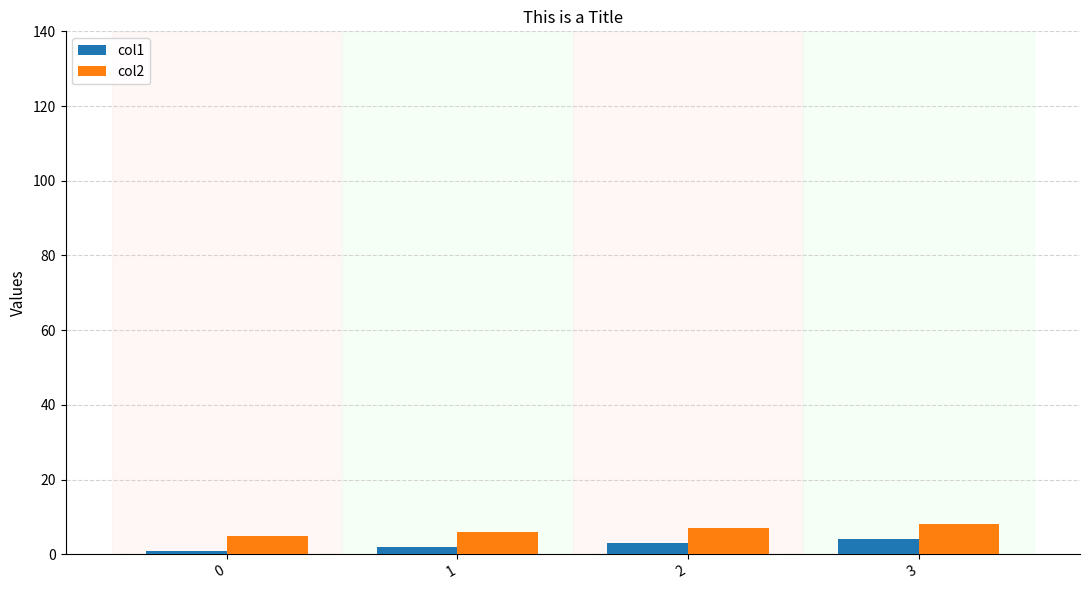

Is the value of col2 at 1 greater than the value of col1 at 0?

Yes